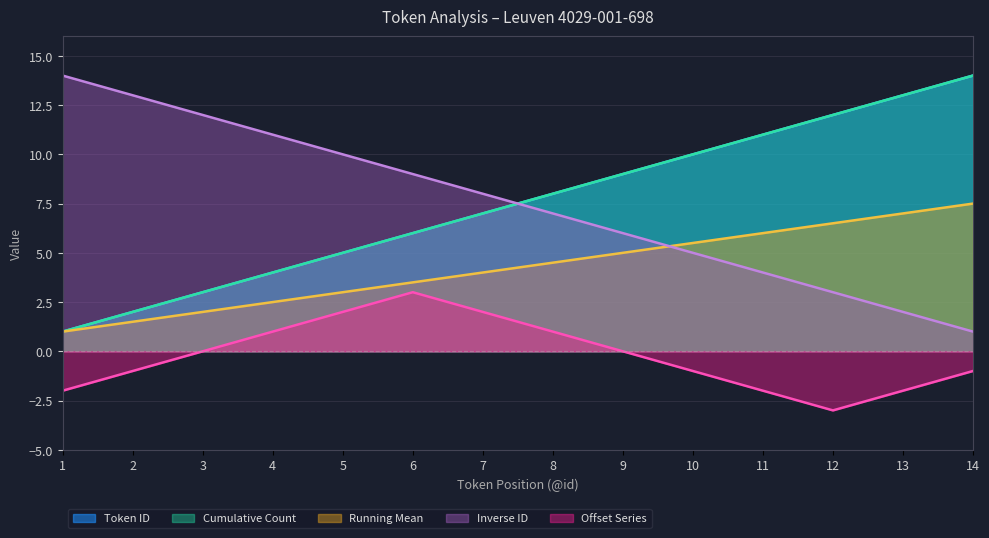

Read the Token ID value at 12.

12.0